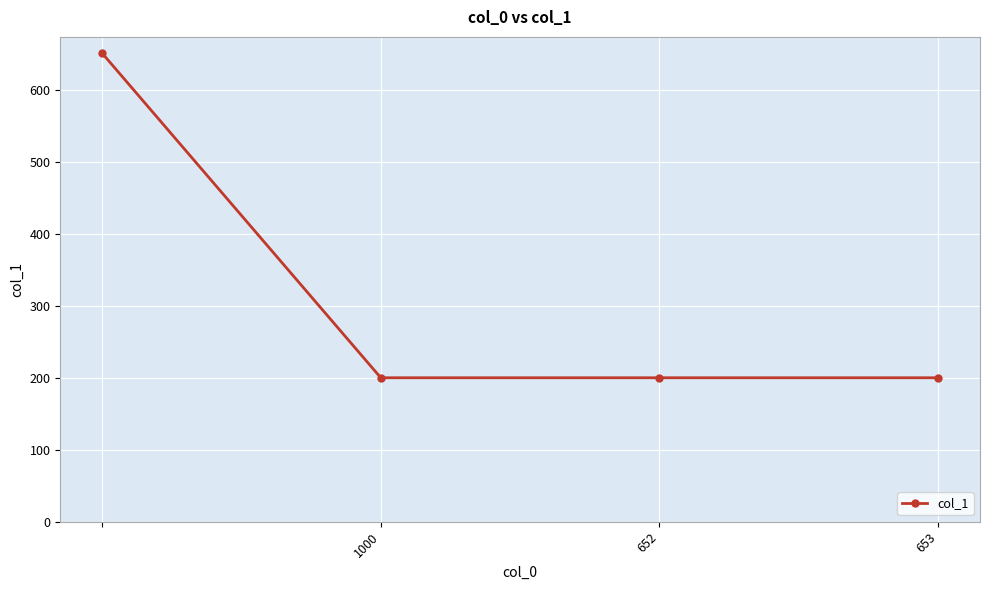

What is the value of the 2nd point from the left?

200